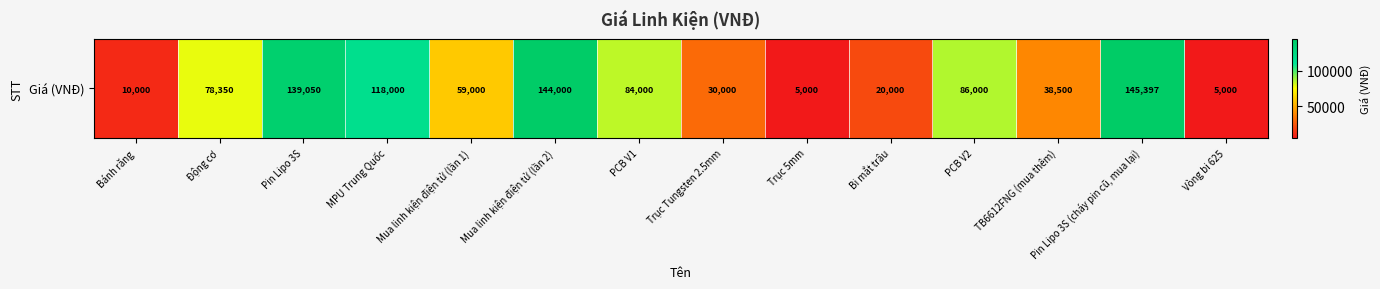

At which label is the value closest to 75198?

Động cơ